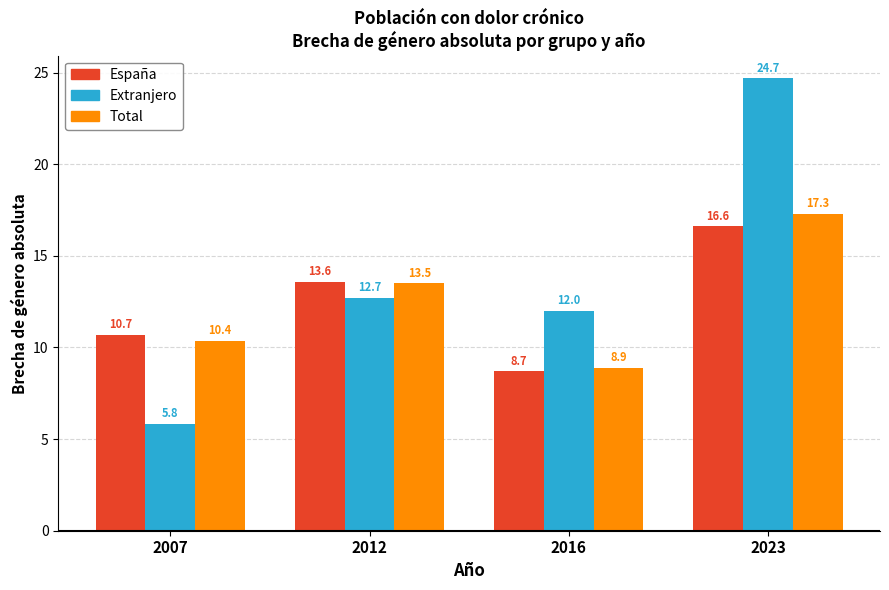

What is the difference between the highest and lowest values at 2012?

0.8